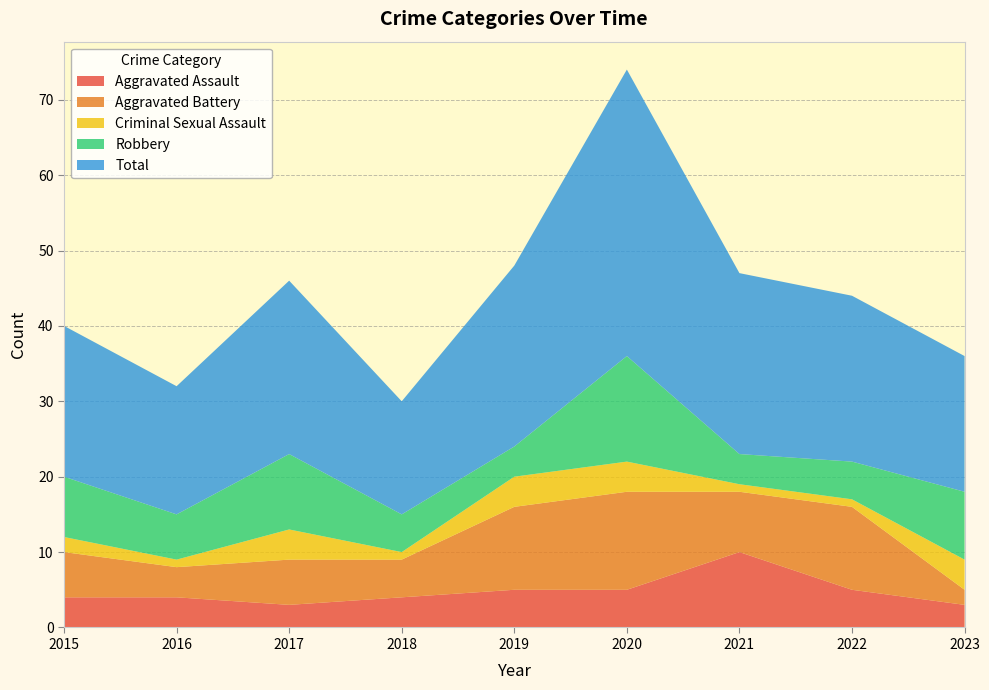

Reading left to right, transcribe all the data shown in this chart.

Aggravated Assault: 2015=4	2016=4	2017=3	2018=4	2019=5	2020=5	2021=10	2022=5	2023=3
Aggravated Battery: 2015=6	2016=4	2017=6	2018=5	2019=11	2020=13	2021=8	2022=11	2023=2
Criminal Sexual Assault: 2015=2	2016=1	2017=4	2018=1	2019=4	2020=4	2021=1	2022=1	2023=4
Robbery: 2015=8	2016=6	2017=10	2018=5	2019=4	2020=14	2021=4	2022=5	2023=9
Total: 2015=20	2016=17	2017=23	2018=15	2019=24	2020=38	2021=24	2022=22	2023=18